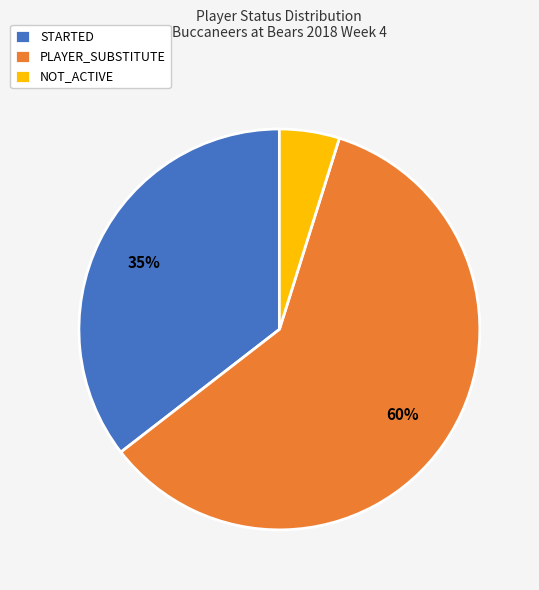

Does any single category account for the majority?

Yes